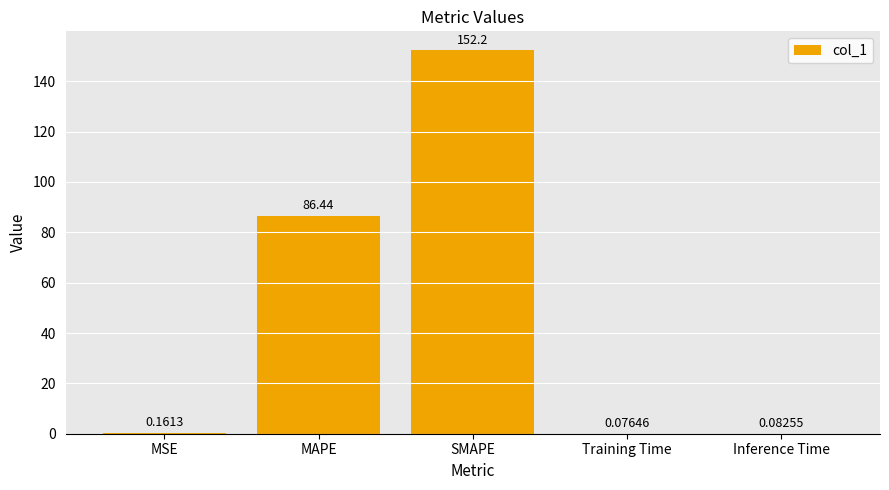

What is the sum of all values?

239.0